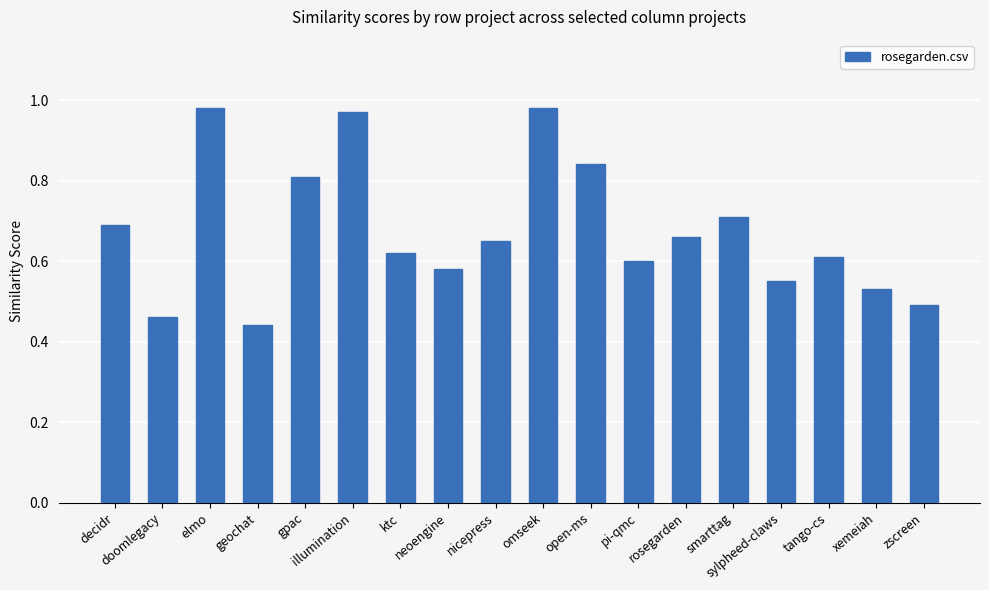

Where is the data nearest to the value 0?

geochat